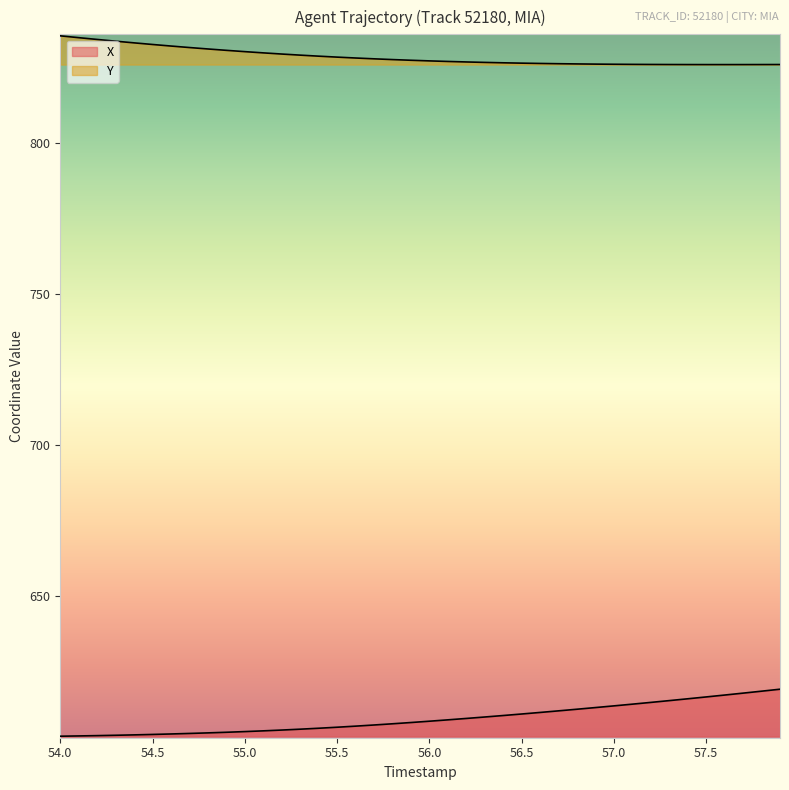

How many lines are shown in the chart?

2